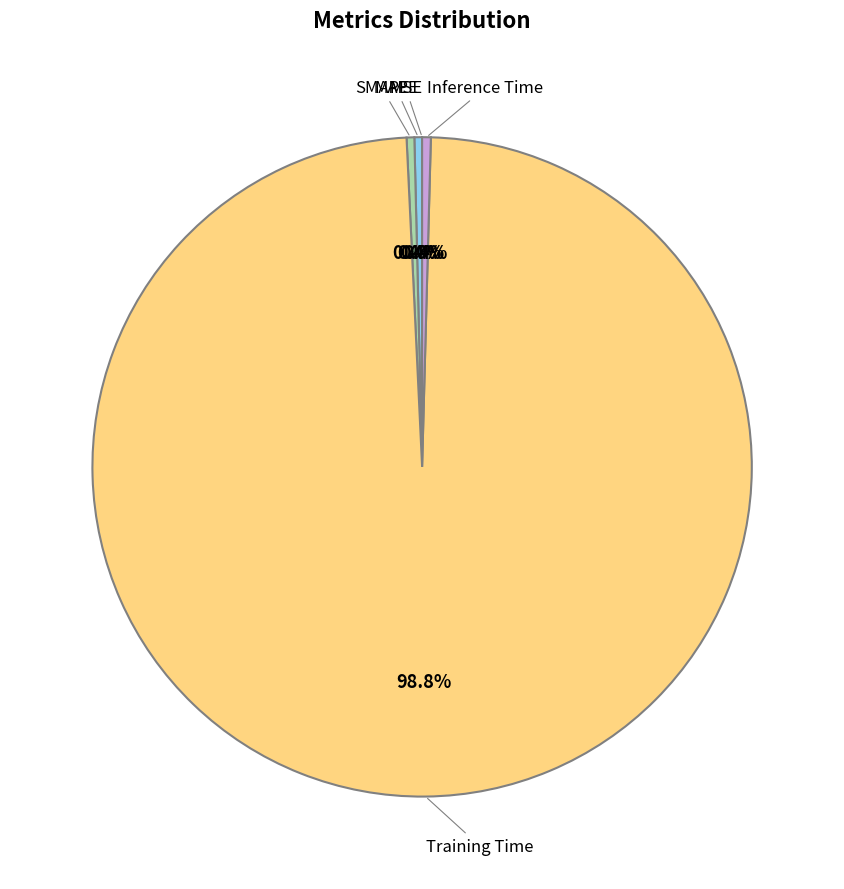

Does any single category account for the majority?

Yes